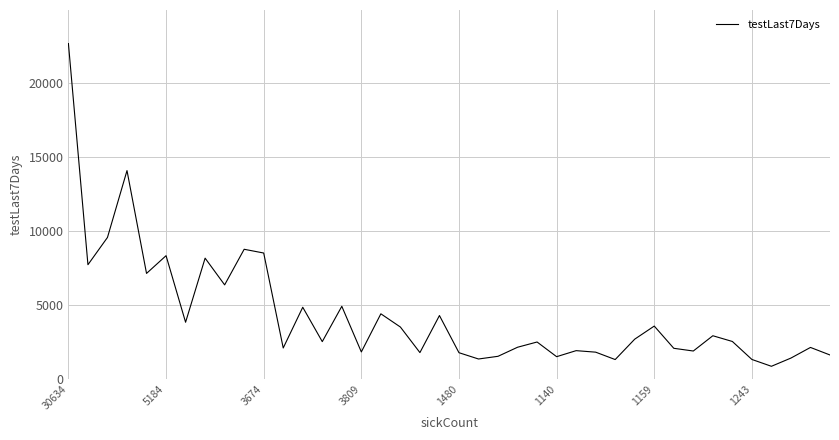

What is the difference between the maximum and minimum values?

21806